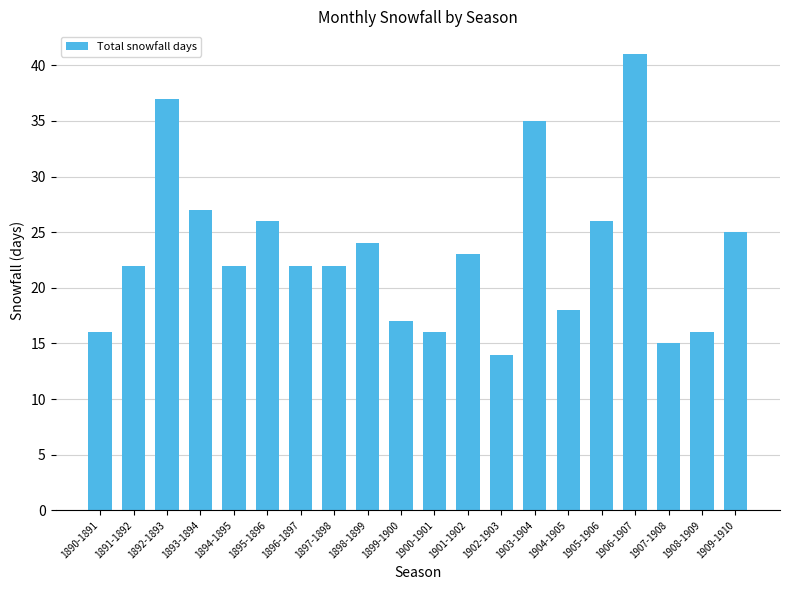

Approximately how many times larger is the value at 1904-1905 compared to 1907-1908?

1.2